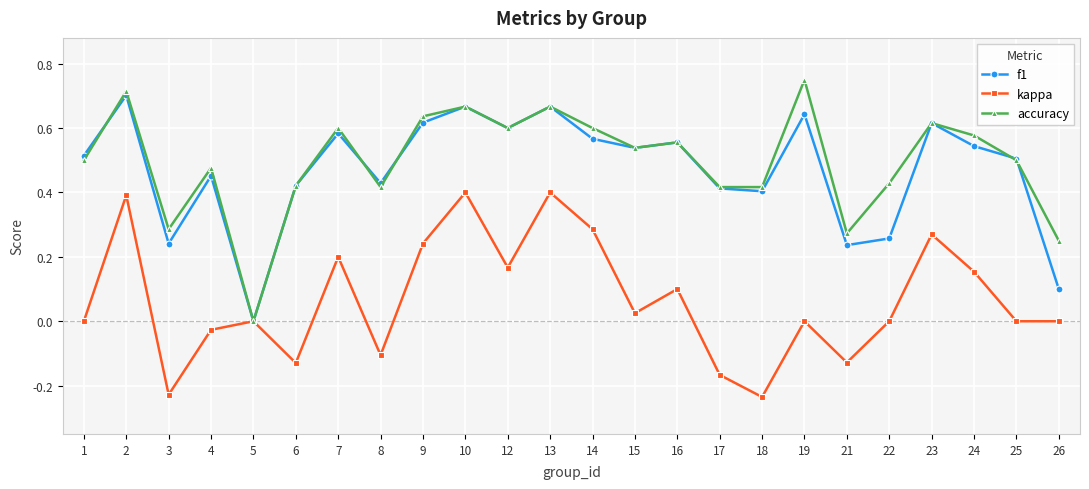

Does the chart display data point markers on the line(s)?

Yes